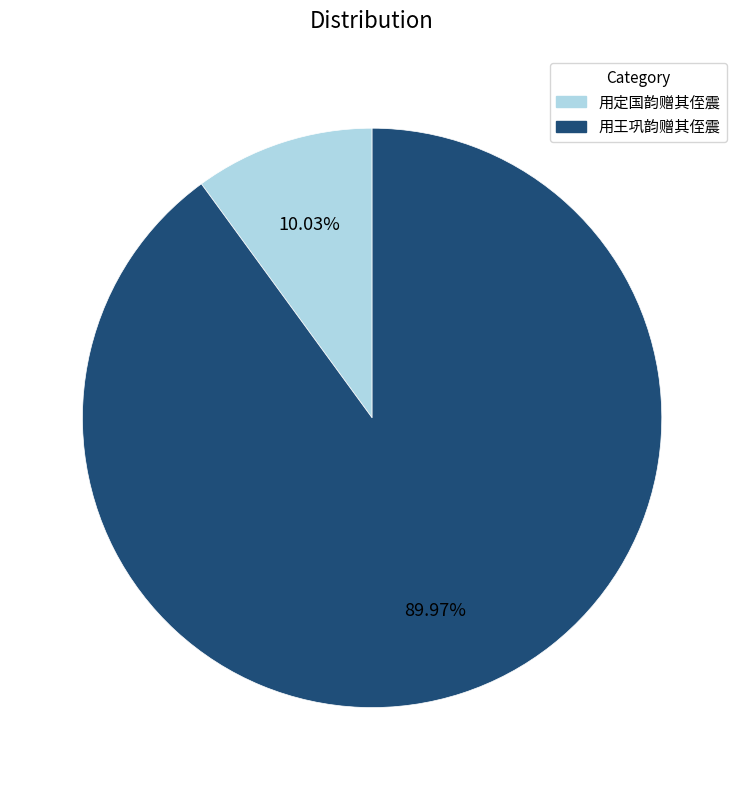

How many segments does this pie chart have?

2